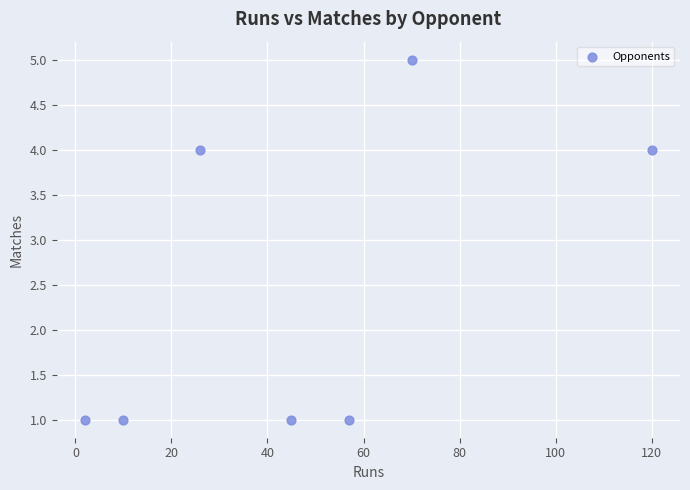

What is the range of X values (max minus min)?

118